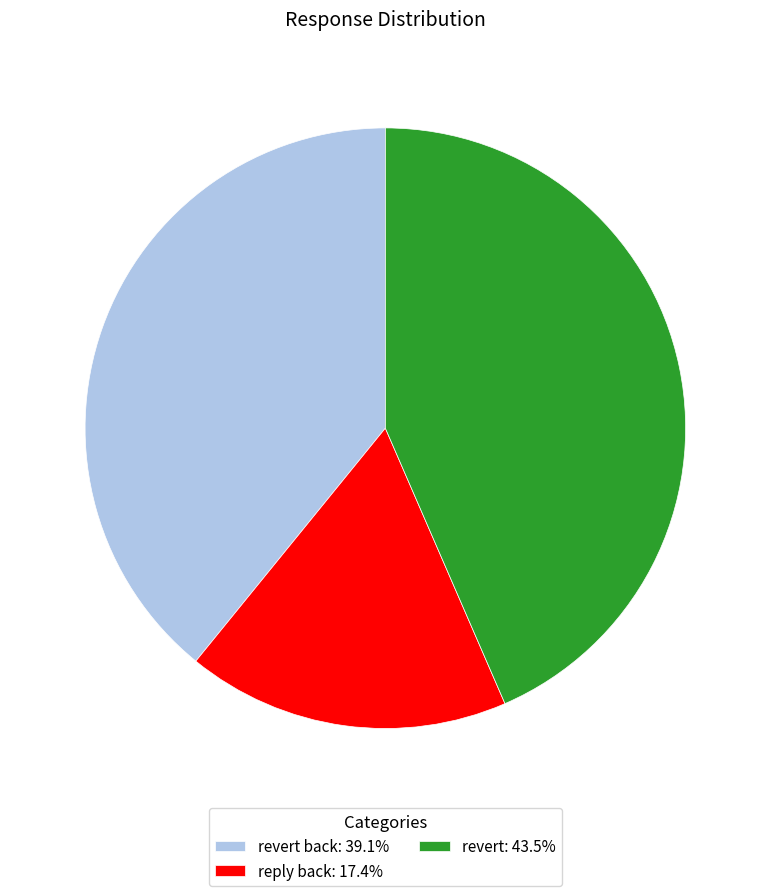

Is there a majority slice in this chart?

No